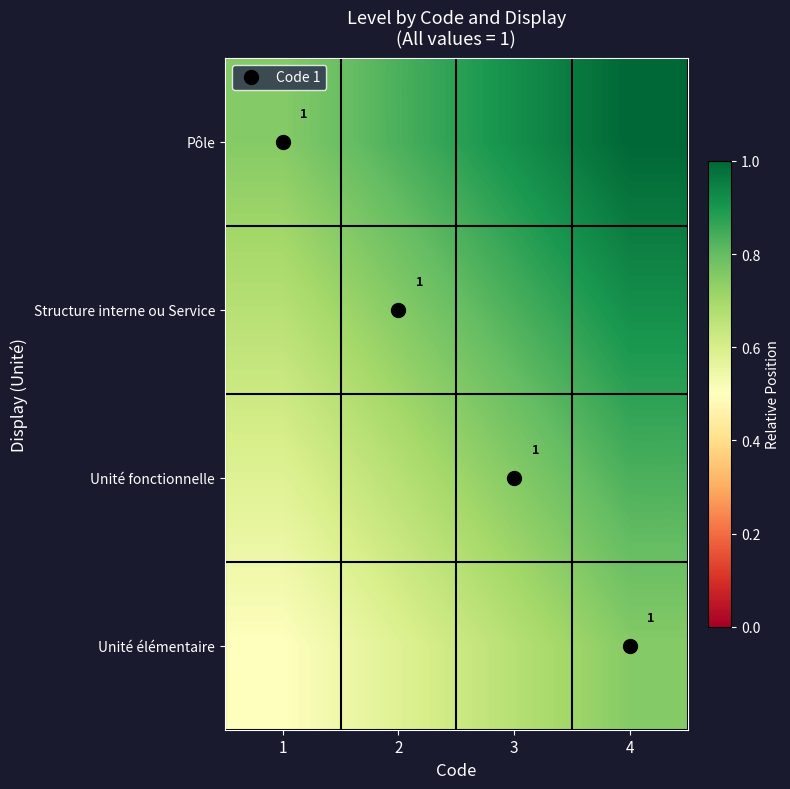

True or false: Pôle has a value of 1.3 at 3.

False